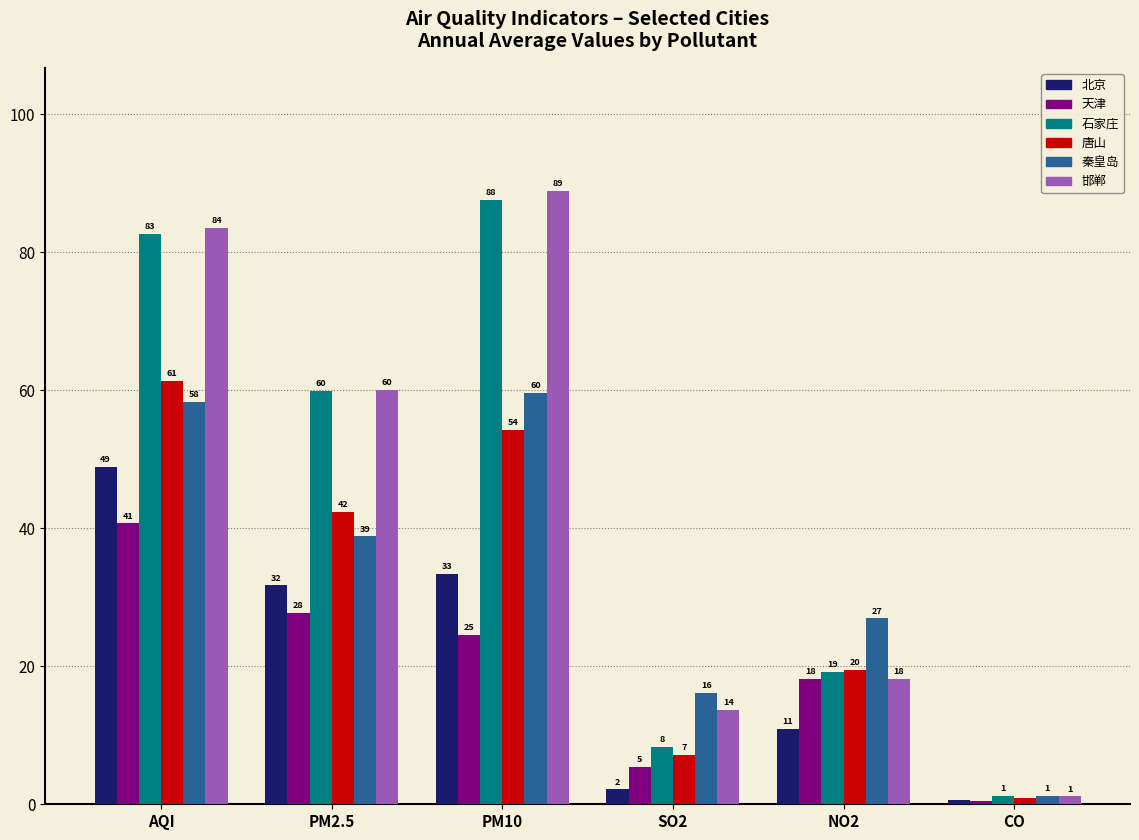

What is the total value across all series at PM2.5?

260.7